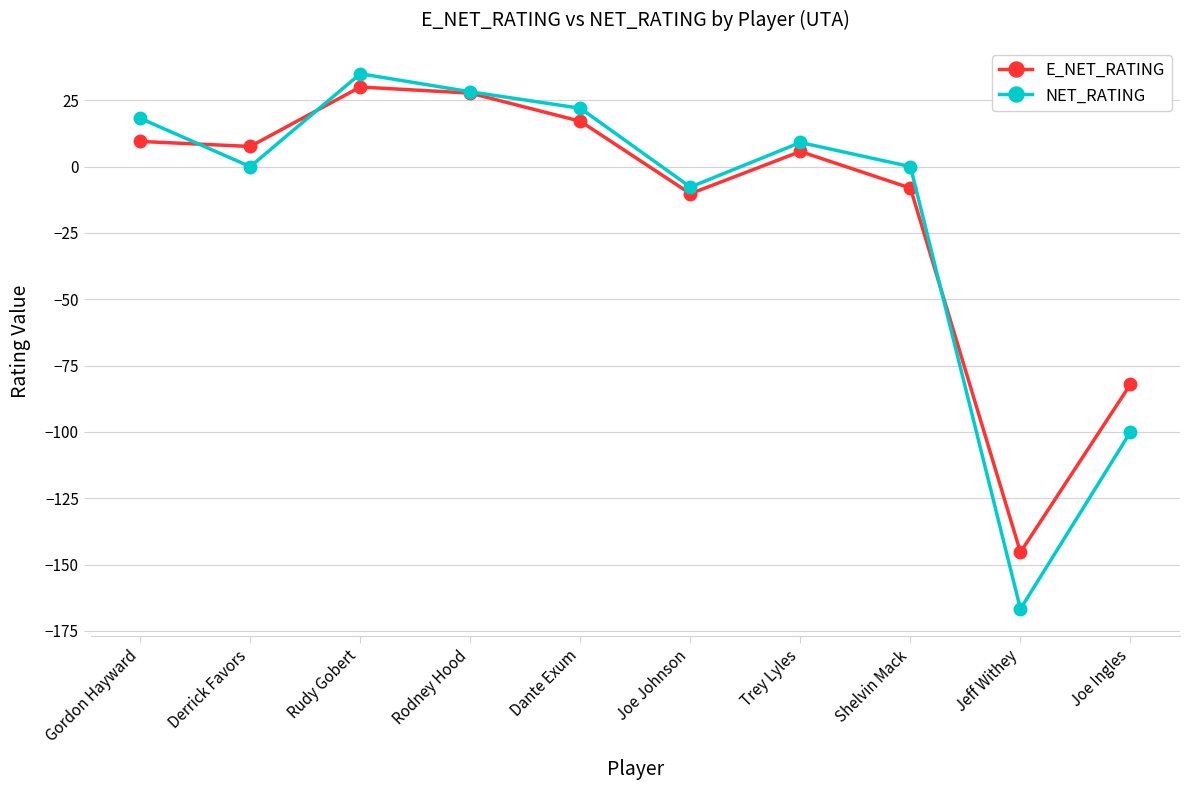

The NET_RATING series shows 9.1 at Trey Lyles. True or false?

True